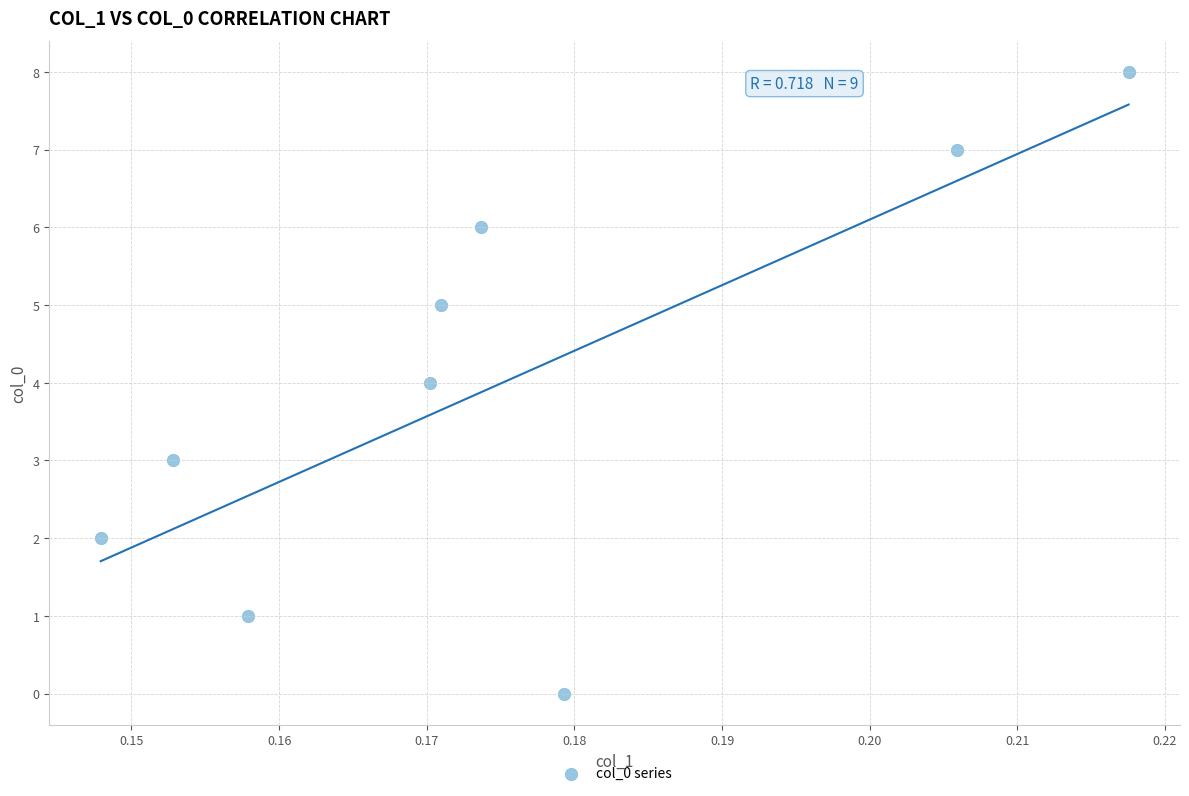

What is the range of Y values (max minus min)?

8